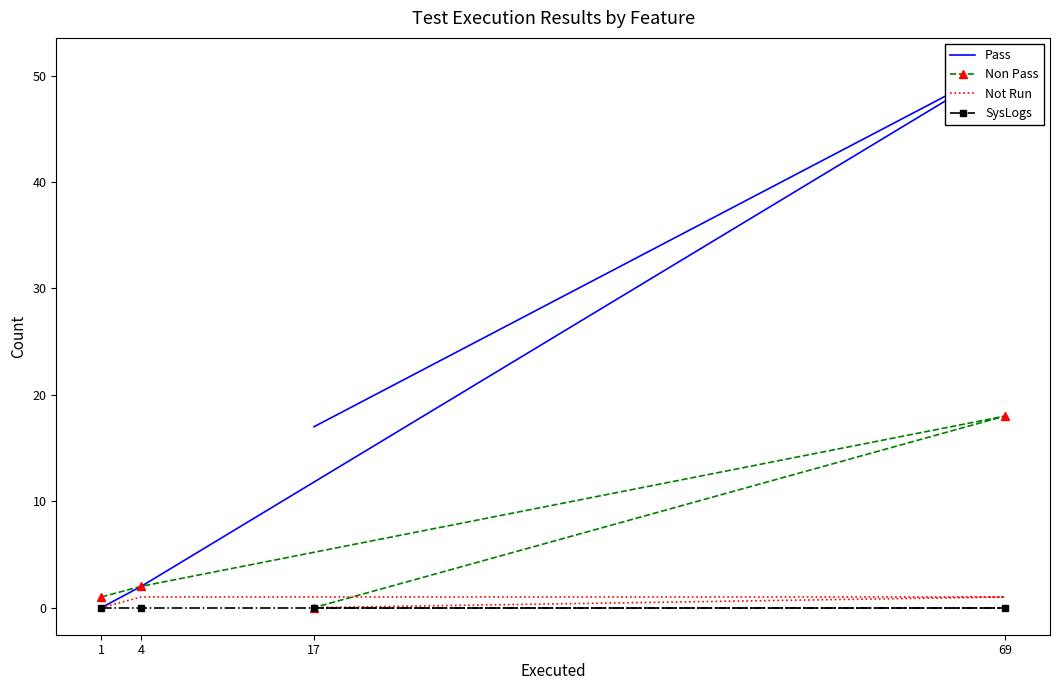

How many values in the Not Run series are below 1?

2